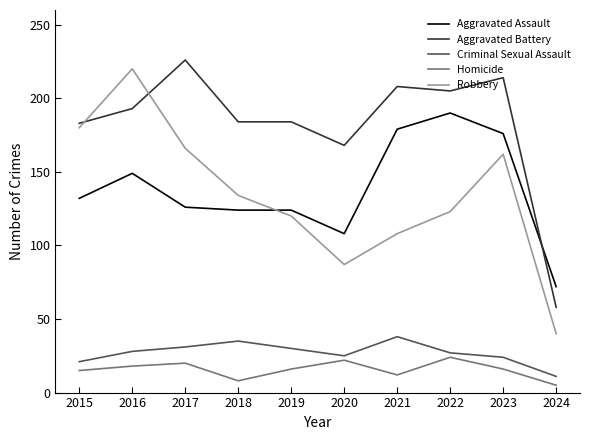

What is the maximum value for Aggravated Assault?

190